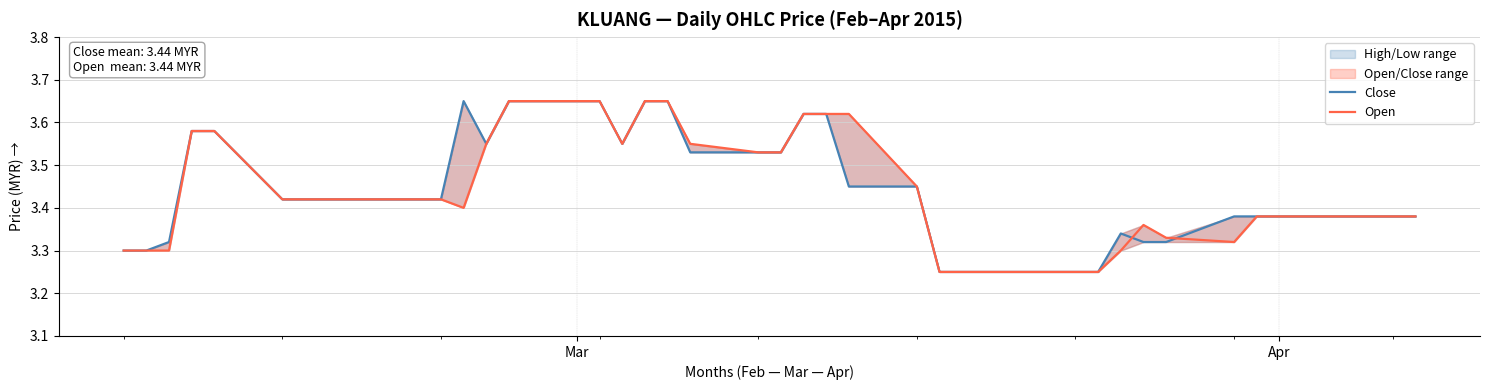

True or false: Close and Open cross at least once.

True